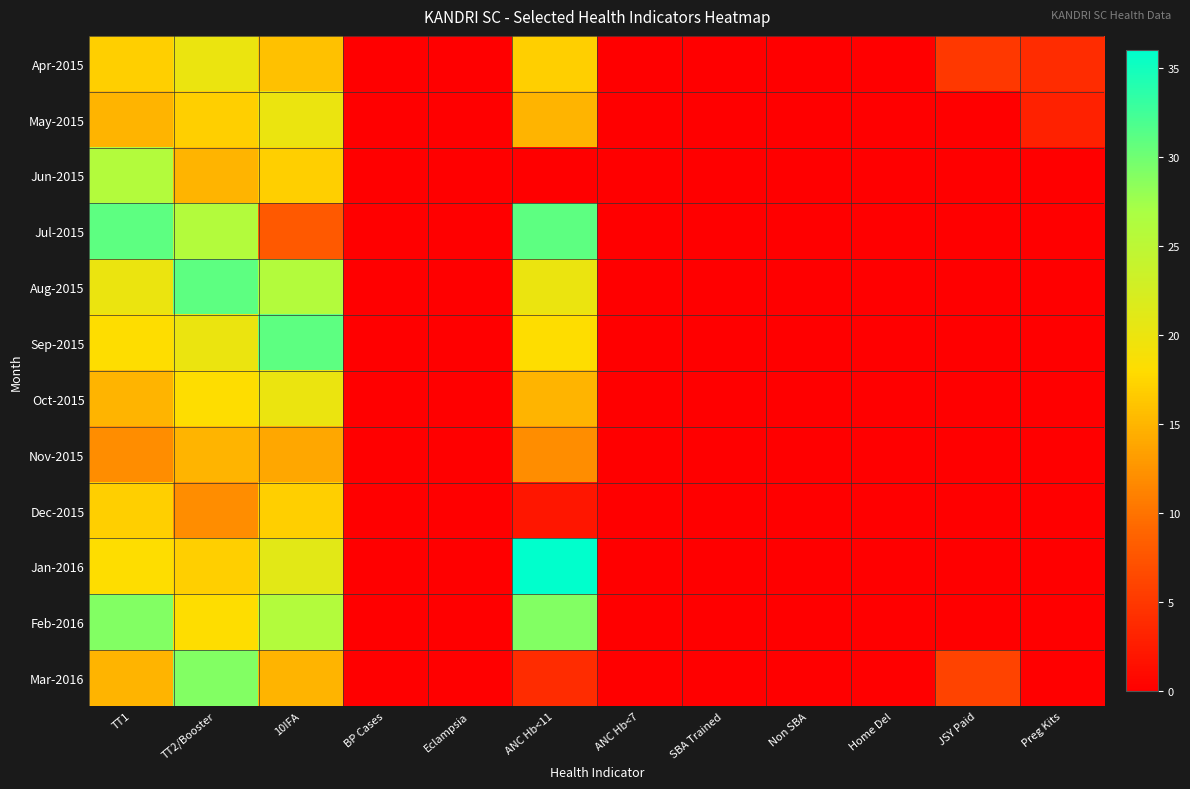

Reading right to left, what are all the values shown in this chart?

Apr-2015: Preg Kits=4	JSY Paid=5	Home Del=0	Non SBA=0	SBA Trained=0	ANC Hb<7=0	ANC Hb<11=17	Eclampsia=0	BP Cases=0	10IFA=16	TT2/Booster=20	TT1=17
May-2015: Preg Kits=3	JSY Paid=0	Home Del=0	Non SBA=0	SBA Trained=0	ANC Hb<7=0	ANC Hb<11=15	Eclampsia=0	BP Cases=0	10IFA=20	TT2/Booster=17	TT1=15
Jun-2015: Preg Kits=0	JSY Paid=0	Home Del=0	Non SBA=0	SBA Trained=0	ANC Hb<7=0	ANC Hb<11=0	Eclampsia=0	BP Cases=0	10IFA=17	TT2/Booster=15	TT1=26
Jul-2015: Preg Kits=0	JSY Paid=0	Home Del=0	Non SBA=0	SBA Trained=0	ANC Hb<7=0	ANC Hb<11=31	Eclampsia=0	BP Cases=0	10IFA=8	TT2/Booster=26	TT1=31
Aug-2015: Preg Kits=0	JSY Paid=0	Home Del=0	Non SBA=0	SBA Trained=0	ANC Hb<7=0	ANC Hb<11=20	Eclampsia=0	BP Cases=0	10IFA=26	TT2/Booster=31	TT1=20
Sep-2015: Preg Kits=0	JSY Paid=0	Home Del=0	Non SBA=0	SBA Trained=0	ANC Hb<7=0	ANC Hb<11=18	Eclampsia=0	BP Cases=0	10IFA=31	TT2/Booster=20	TT1=18
Oct-2015: Preg Kits=0	JSY Paid=0	Home Del=0	Non SBA=0	SBA Trained=0	ANC Hb<7=0	ANC Hb<11=15	Eclampsia=0	BP Cases=0	10IFA=20	TT2/Booster=18	TT1=15
Nov-2015: Preg Kits=0	JSY Paid=0	Home Del=0	Non SBA=0	SBA Trained=0	ANC Hb<7=0	ANC Hb<11=12	Eclampsia=0	BP Cases=0	10IFA=14	TT2/Booster=15	TT1=12
Dec-2015: Preg Kits=0	JSY Paid=0	Home Del=0	Non SBA=0	SBA Trained=0	ANC Hb<7=0	ANC Hb<11=2	Eclampsia=0	BP Cases=0	10IFA=17	TT2/Booster=12	TT1=17
Jan-2016: Preg Kits=0	JSY Paid=0	Home Del=0	Non SBA=0	SBA Trained=0	ANC Hb<7=0	ANC Hb<11=36	Eclampsia=0	BP Cases=0	10IFA=21	TT2/Booster=17	TT1=18
Feb-2016: Preg Kits=0	JSY Paid=0	Home Del=0	Non SBA=0	SBA Trained=0	ANC Hb<7=0	ANC Hb<11=29	Eclampsia=0	BP Cases=0	10IFA=26	TT2/Booster=18	TT1=29
Mar-2016: Preg Kits=0	JSY Paid=6	Home Del=0	Non SBA=0	SBA Trained=0	ANC Hb<7=0	ANC Hb<11=4	Eclampsia=0	BP Cases=0	10IFA=15	TT2/Booster=29	TT1=15